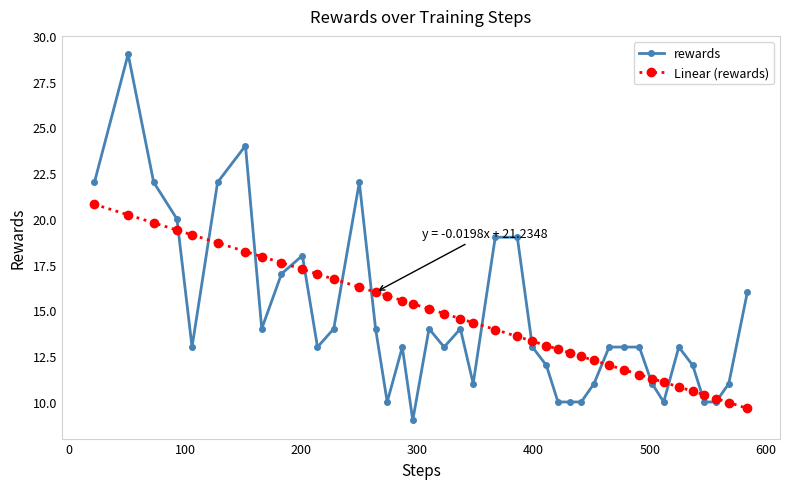

What is the value of the rewards point at the 7th from the left?

24.0